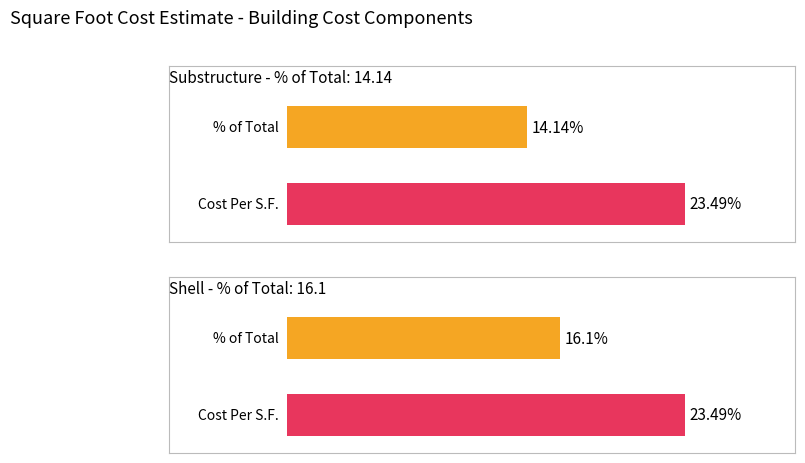

At how many categories does at least one series exceed 21?

2